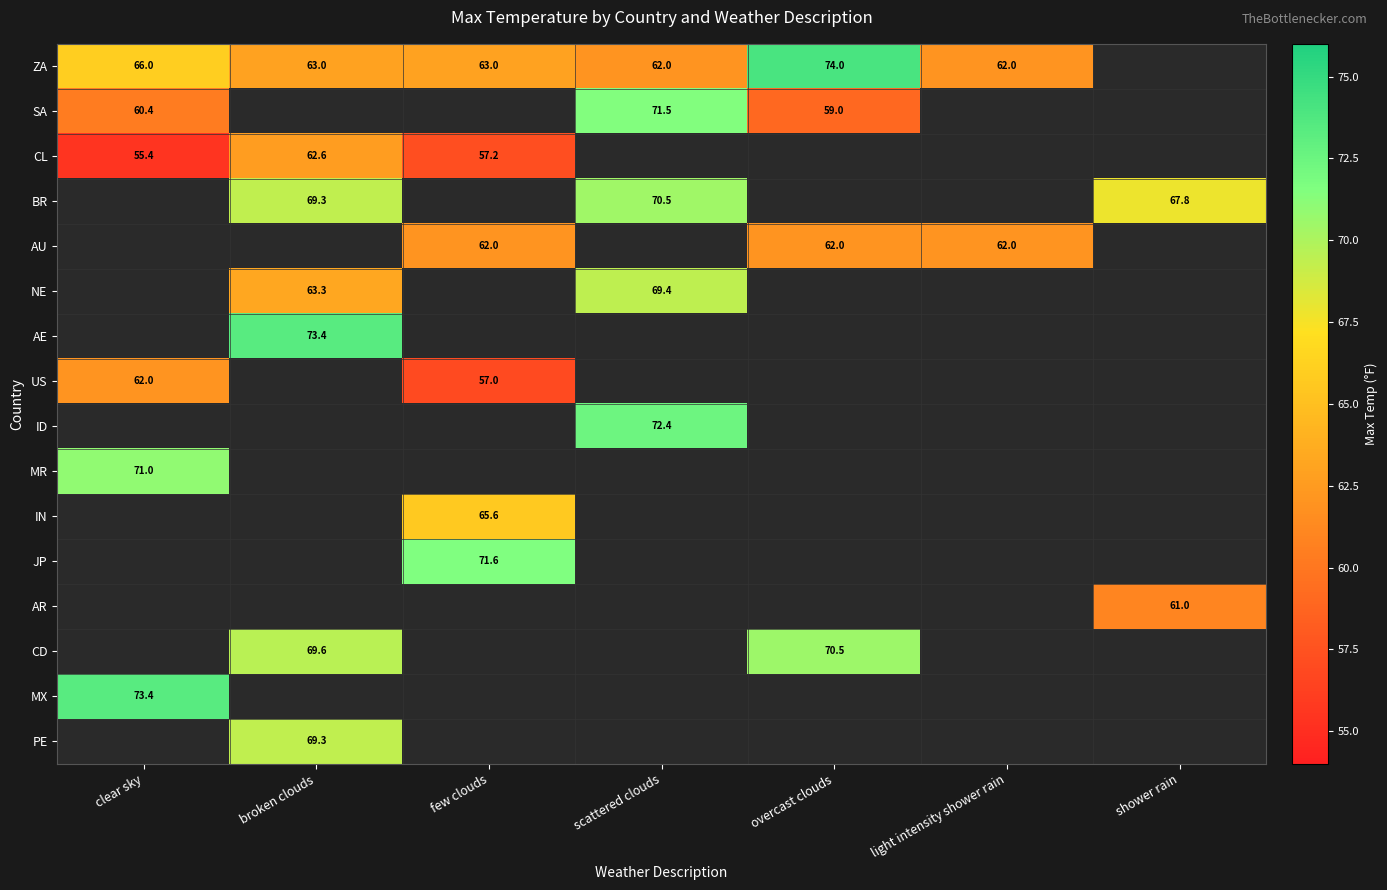

Which has a higher value, overcast clouds or few clouds?

overcast clouds